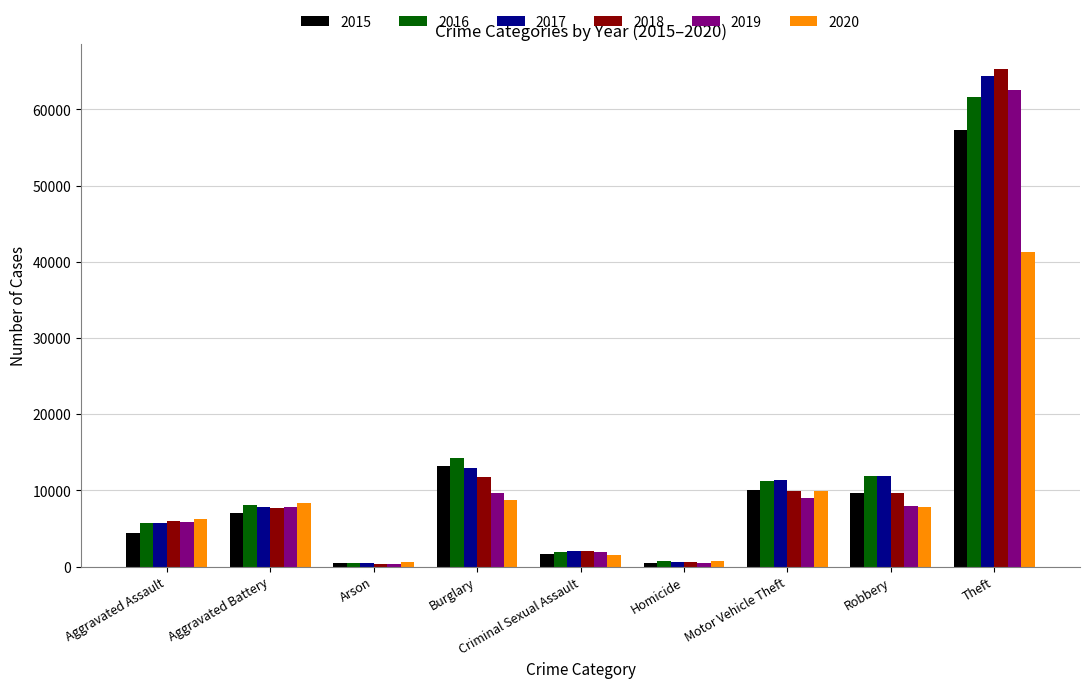

Which series has the largest range (max minus min)?

2018